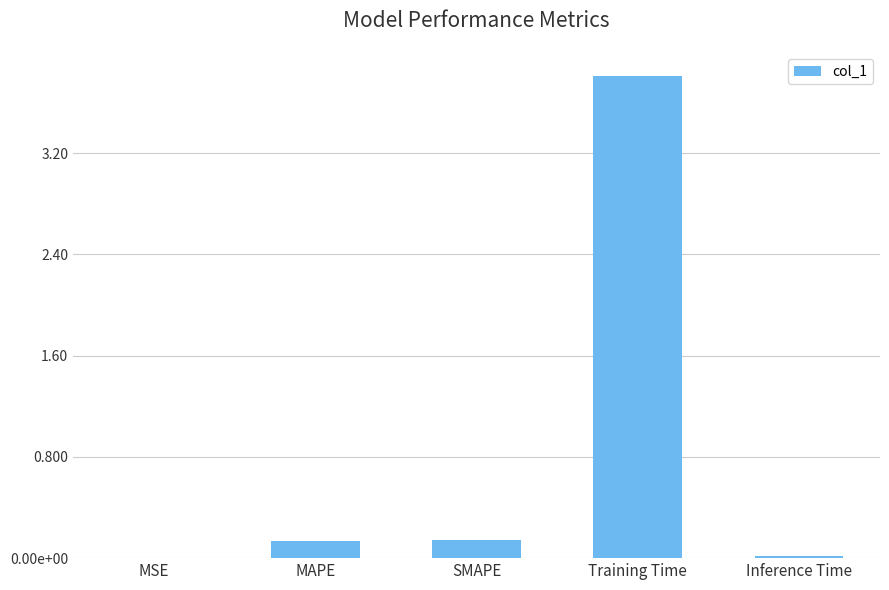

What is the greatest value displayed?

3.8